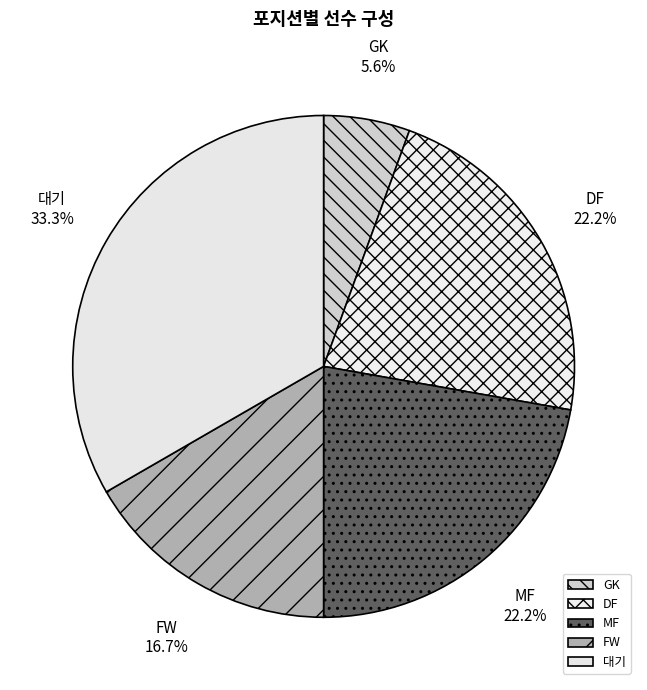

Combined, what portion of the pie is MF and DF?

44.4%